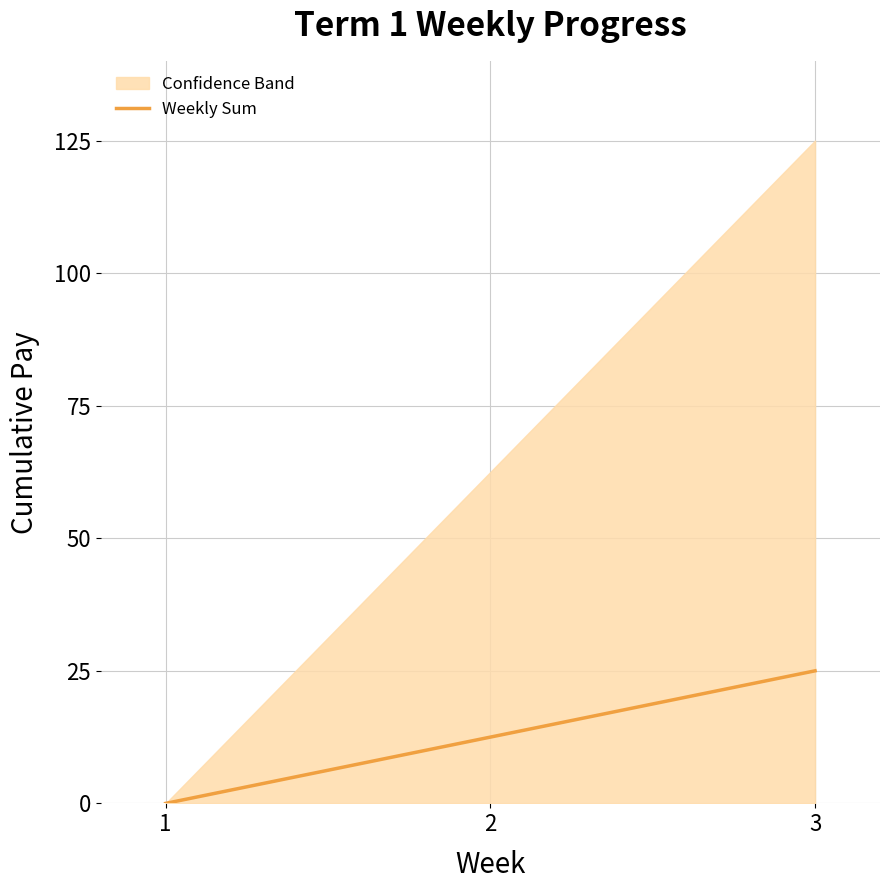

What is the difference between the second highest and minimum values?

12.5